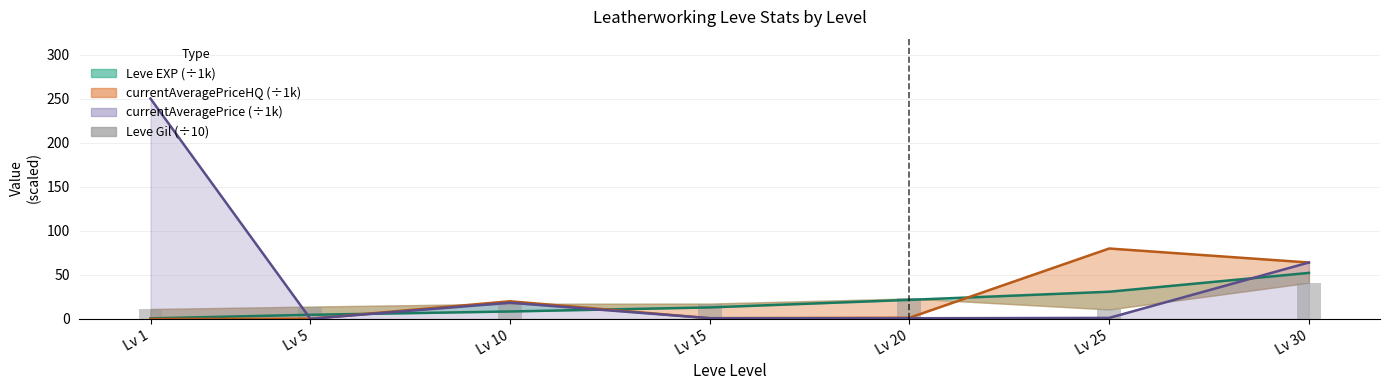

Is it true that the value at Lv 15 is 10.3?

False